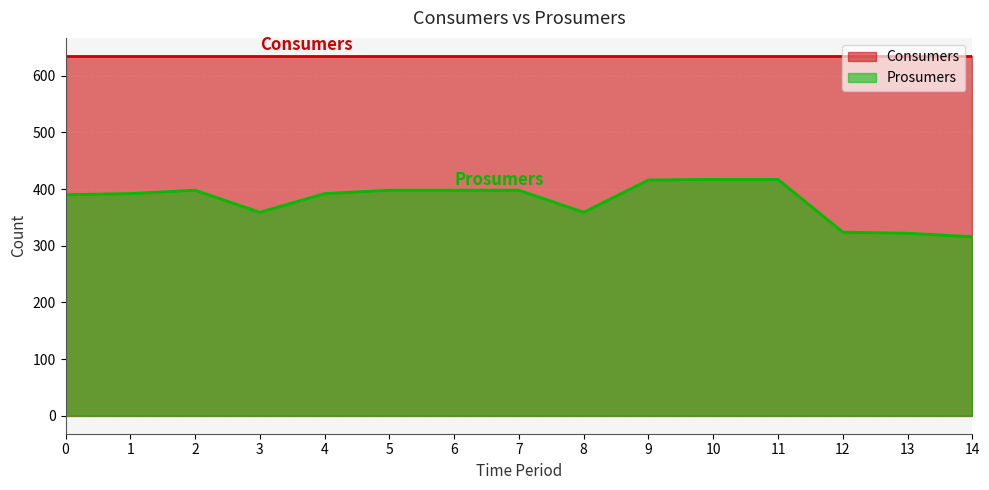

Does the chart display data point markers on the line(s)?

No